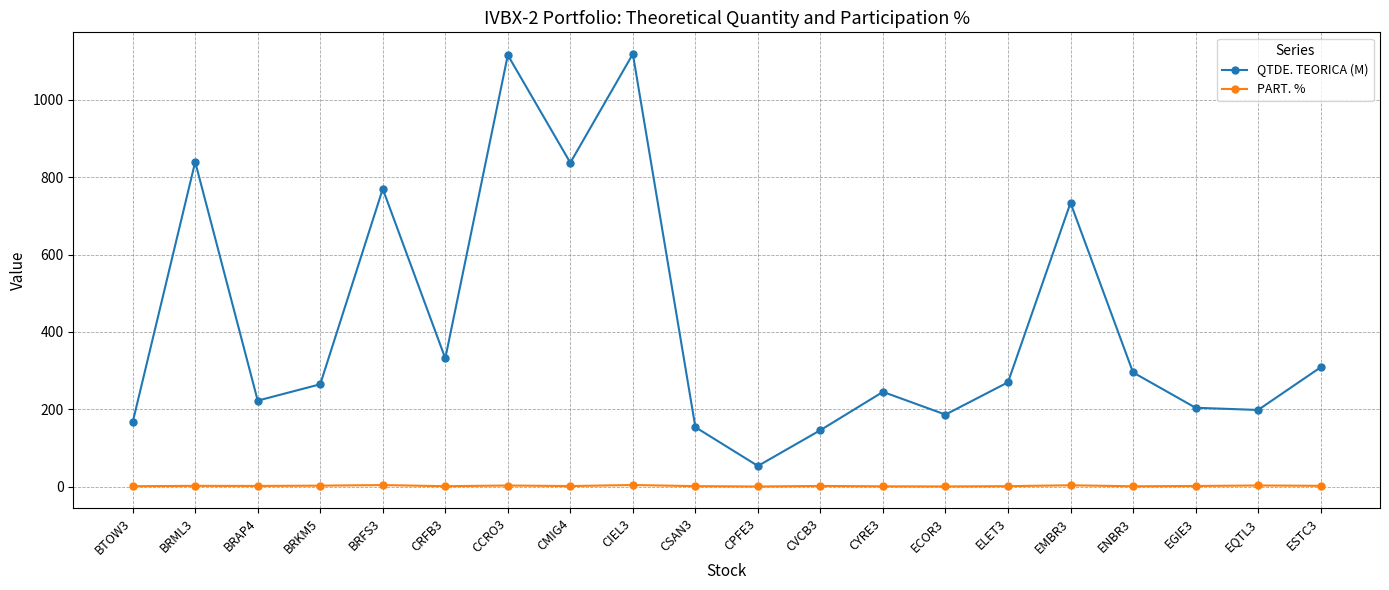

True or false: PART. % and QTDE. TEORICA (M) intersect in this chart.

False